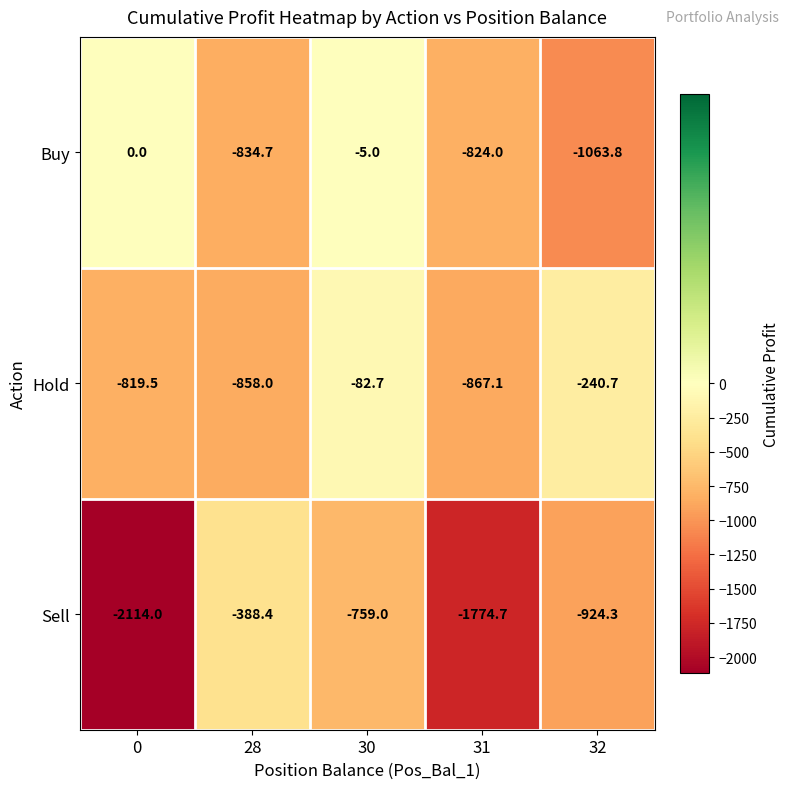

Count the number of categories in the chart.

5